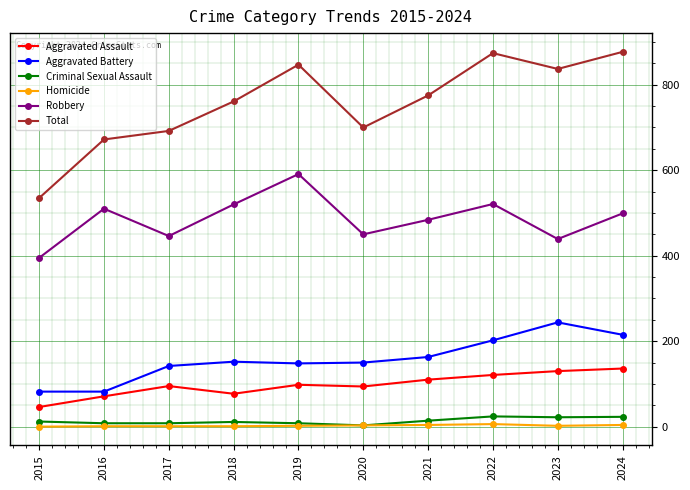

What is the difference between the second highest and second lowest values in the Aggravated Assault series?

59